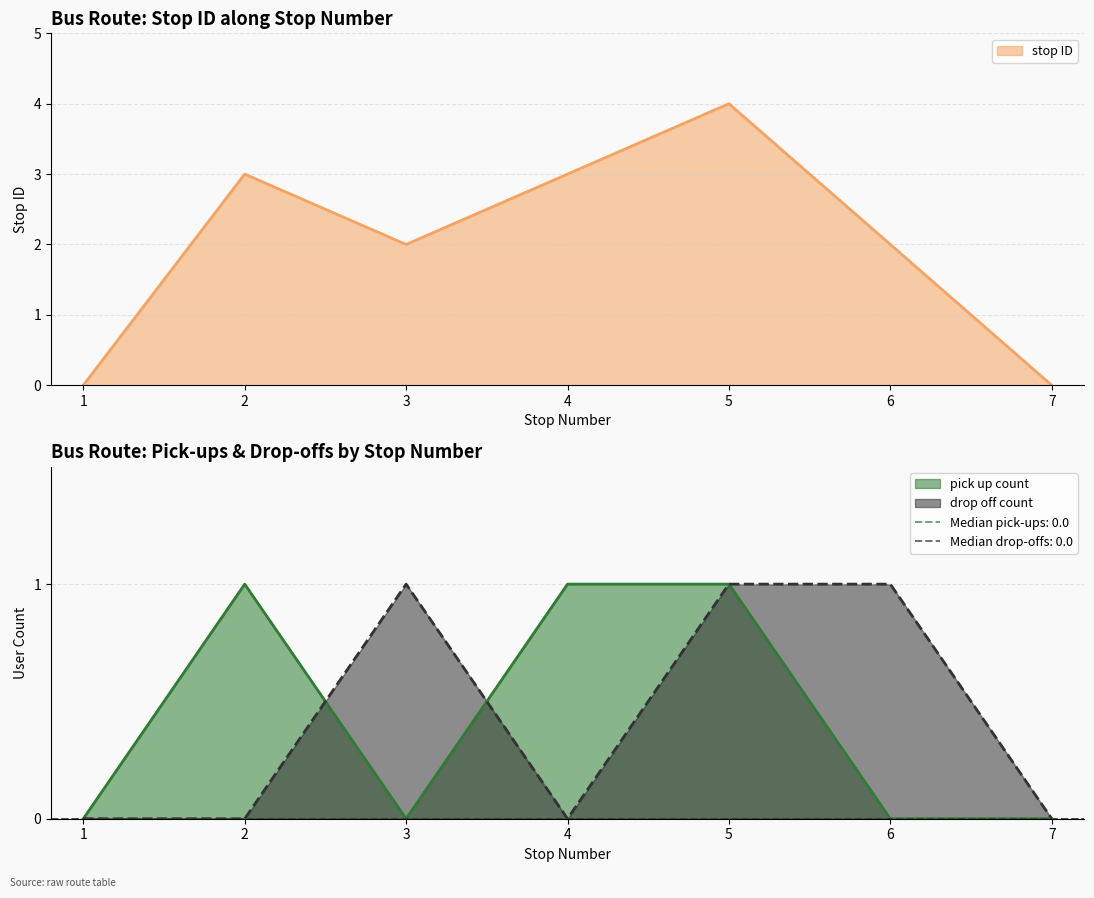

Is the value of pick up count at 5 greater than the value of drop off count at 3?

No